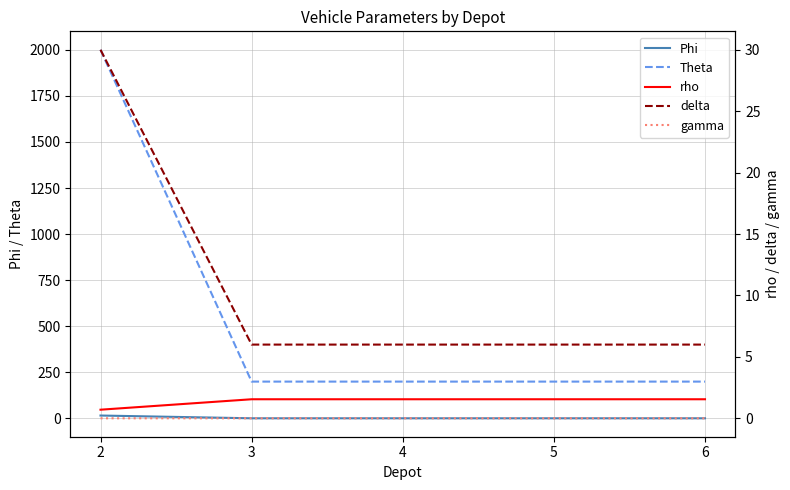

At which category does the chart reach its minimum across all series?

2